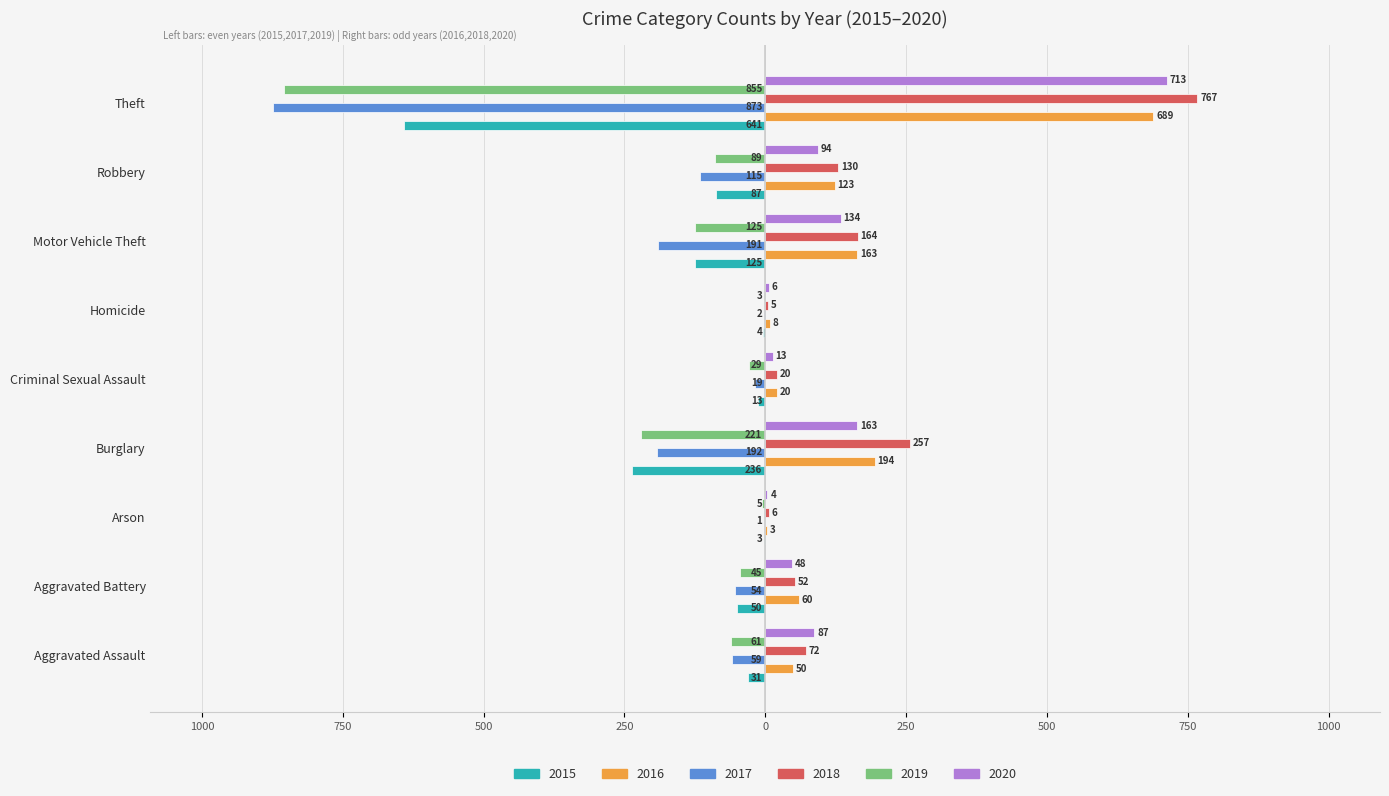

What are all the series names shown in the legend?

2015, 2016, 2017, 2018, 2019, 2020